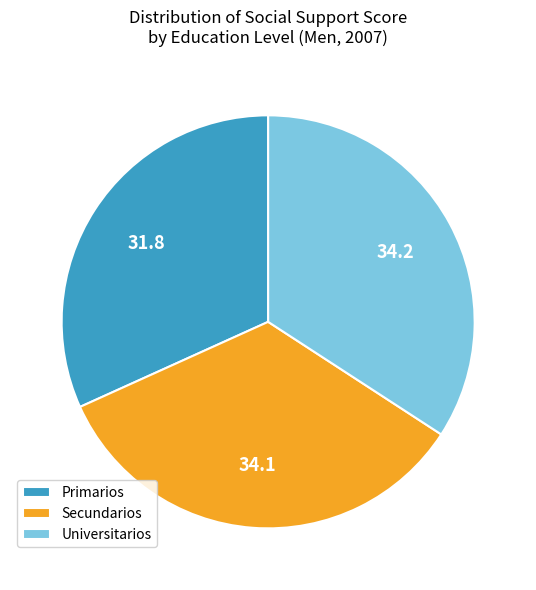

Approximately how many times larger is the value at Secundarios compared to Primarios?

1.1